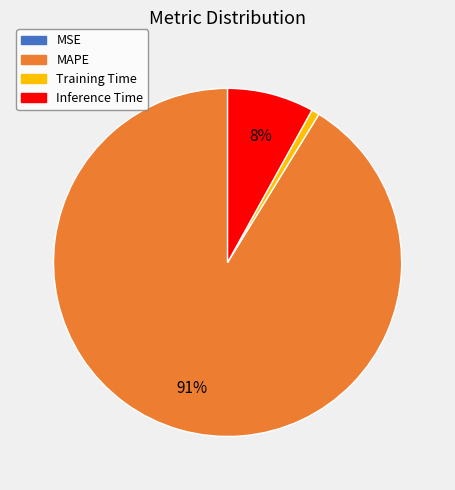

To the nearest percent, what is the average slice percentage?

25%